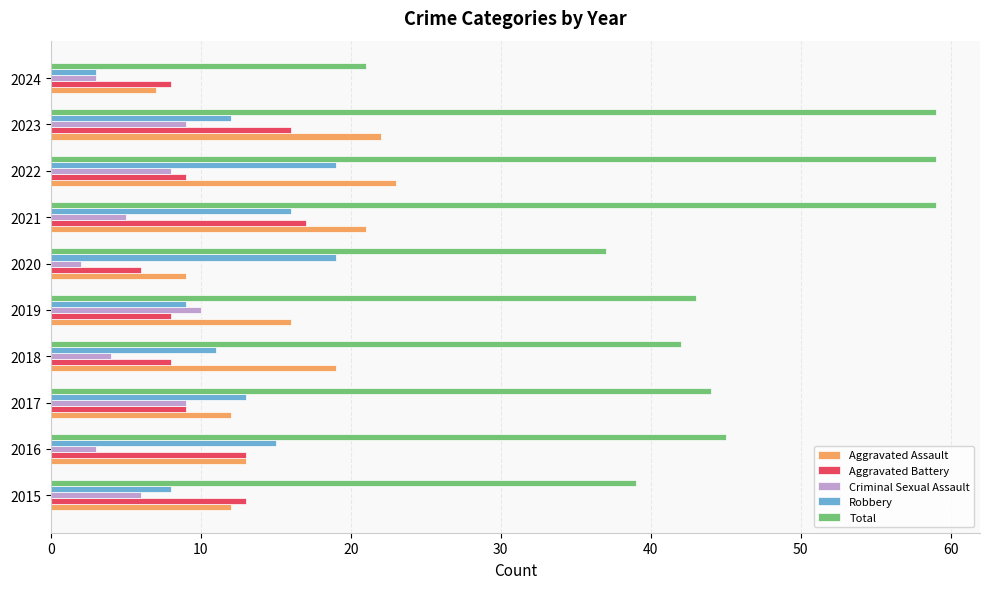

Rank the series at 2023 from highest to lowest value.

Total, Aggravated Assault, Aggravated Battery, Robbery, Criminal Sexual Assault